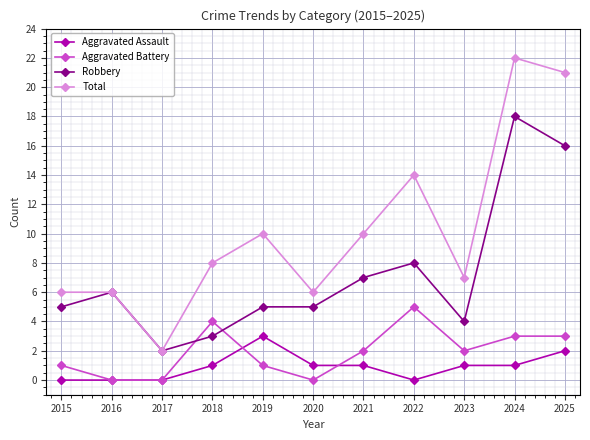

What is the total value across all series at 2023?

14